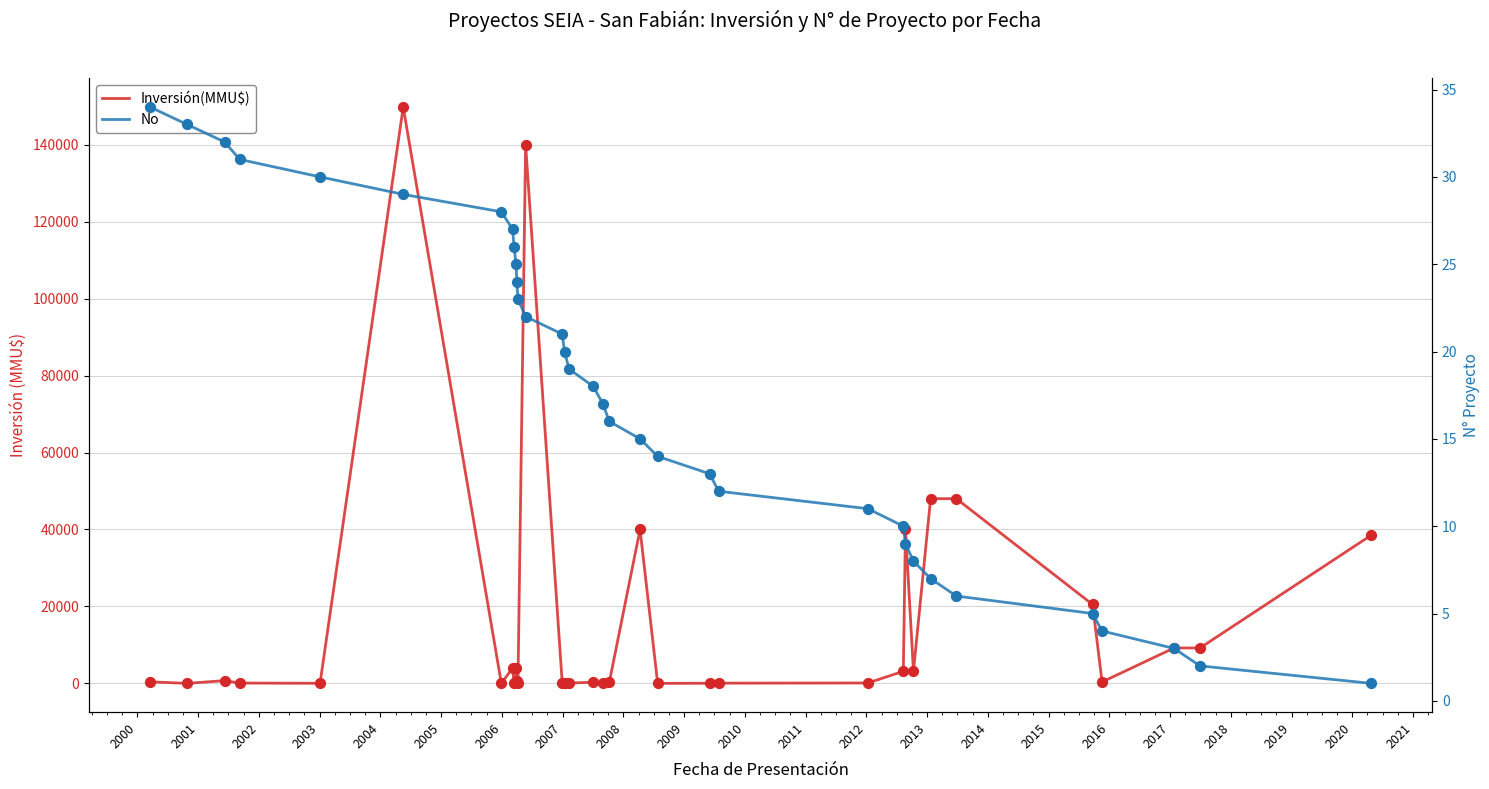

What is the total value across all series at 2012?

221